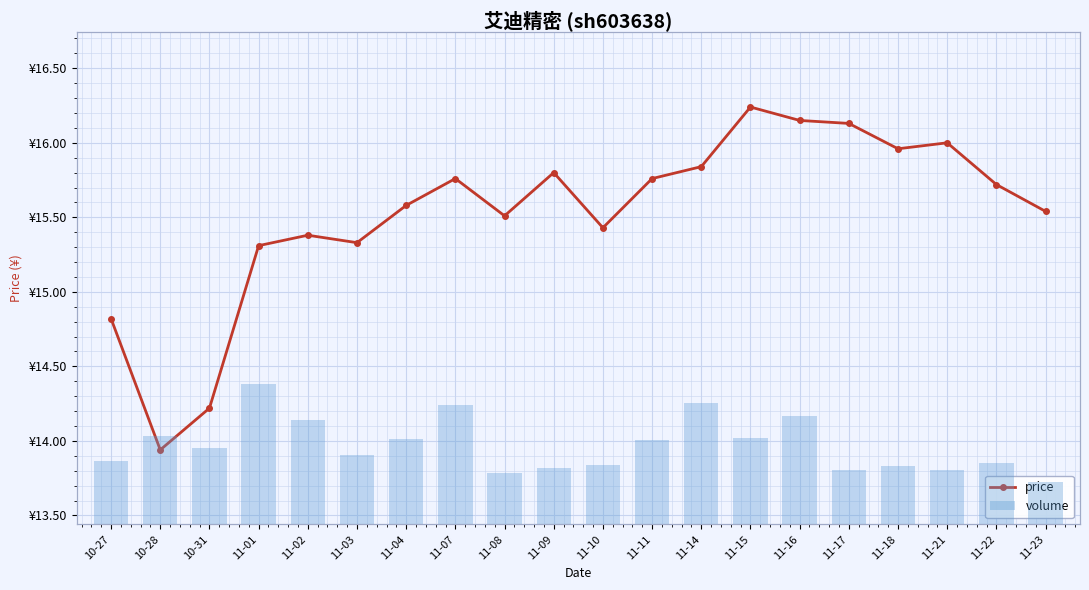

List the series in order of their overall mean, highest first.

volume, price